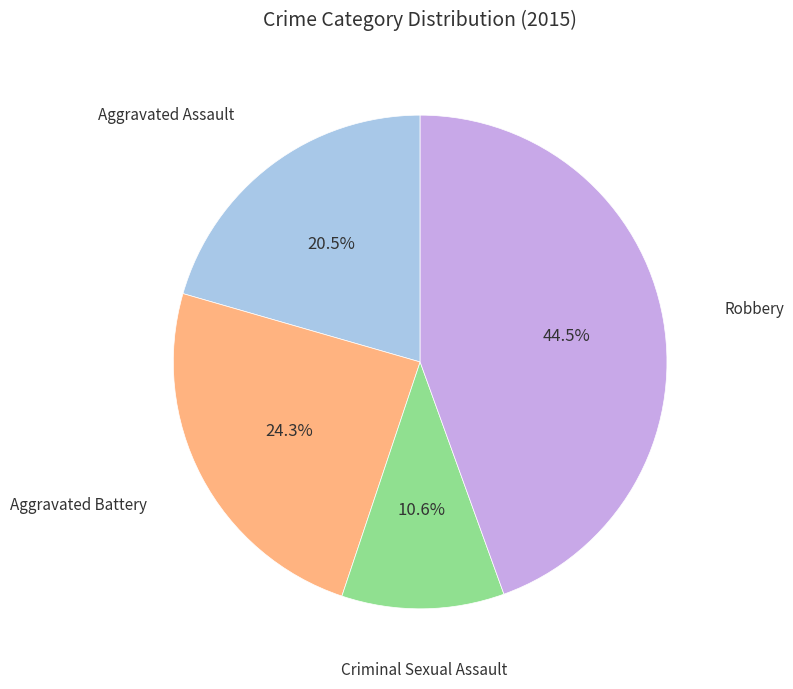

How many segments does this pie chart have?

4